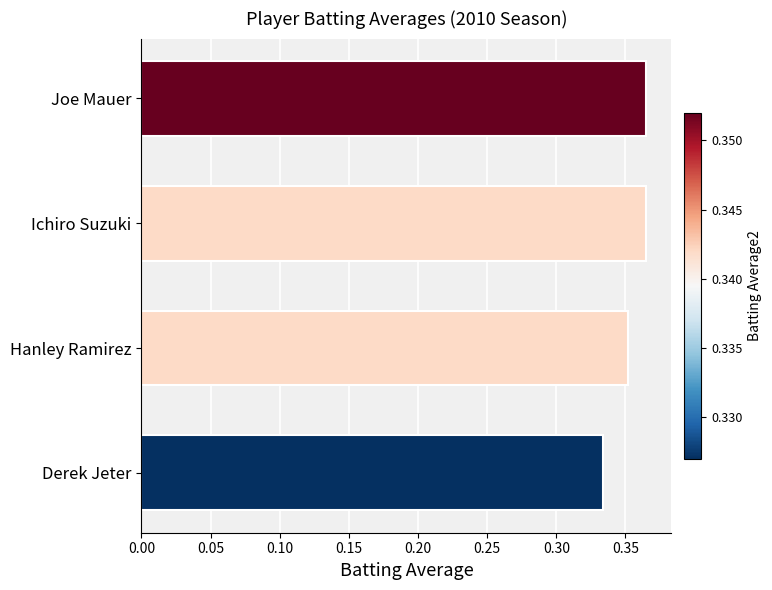

At which category does the chart reach its minimum across all series?

Derek Jeter